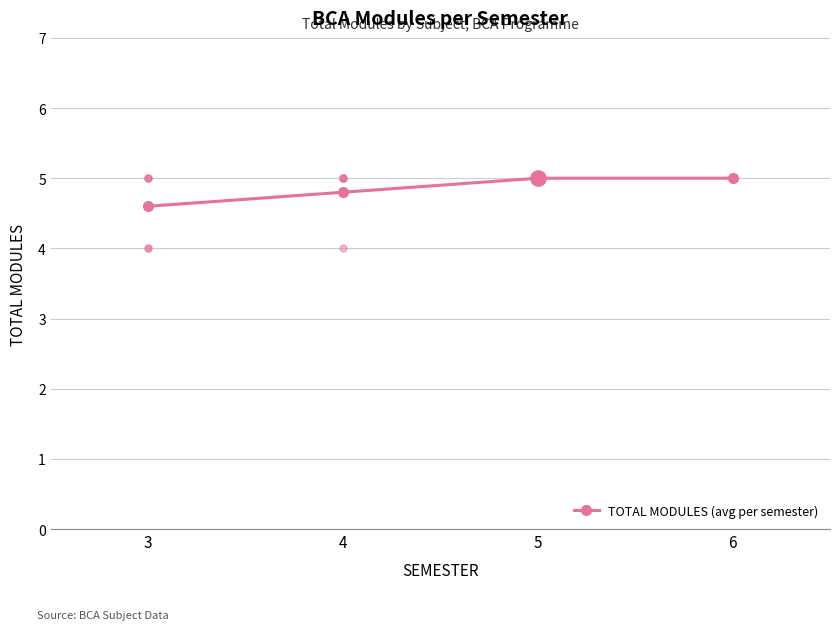

List the labels in order of value, largest first.

5, 6, 4, 3